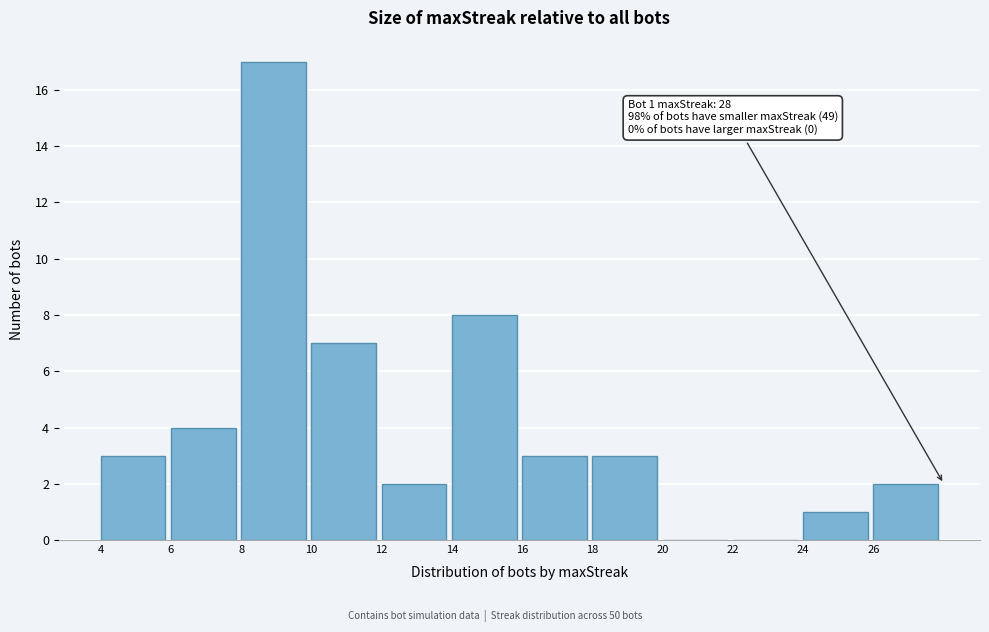

Which range on the x-axis has the tallest bar?

8 to 10